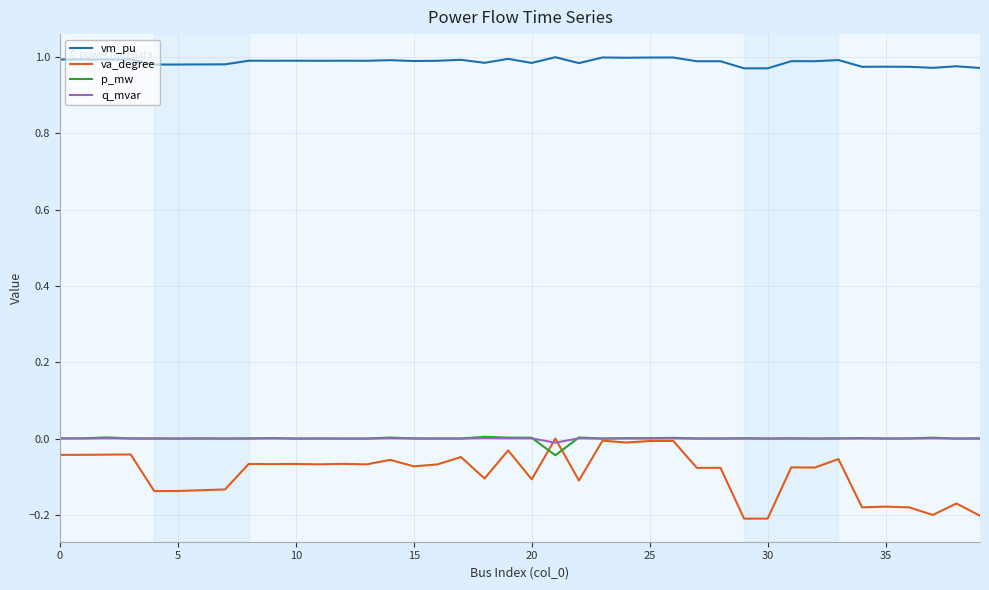

True or false: vm_pu and p_mw intersect in this chart.

False